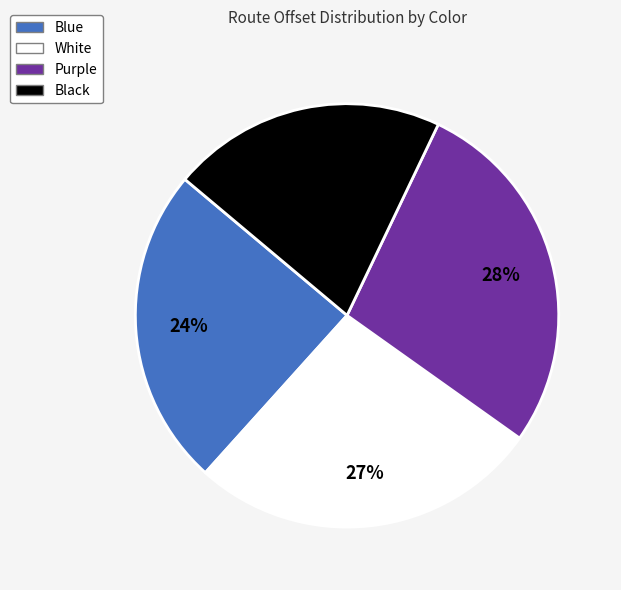

Does any single category account for the majority?

No